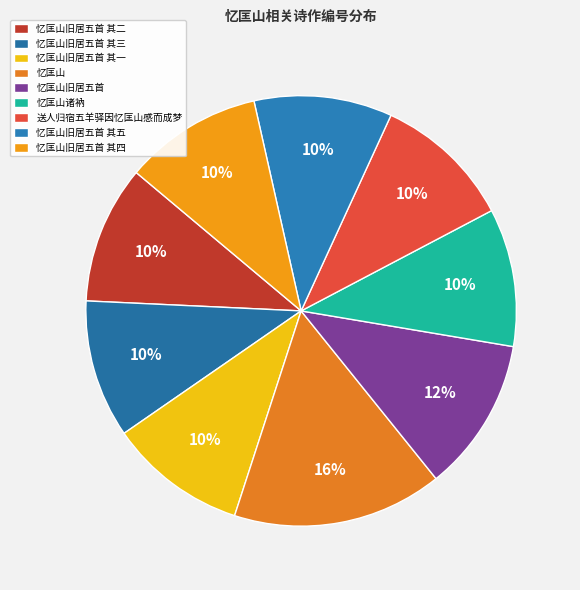

Rank the categories by value from highest to lowest.

忆匡山, 忆匡山旧居五首, 送人归宿五羊驿因忆匡山感而成梦, 忆匡山旧居五首 其五, 忆匡山旧居五首 其四, 忆匡山旧居五首 其三, 忆匡山旧居五首 其二, 忆匡山旧居五首 其一, 忆匡山诸衲